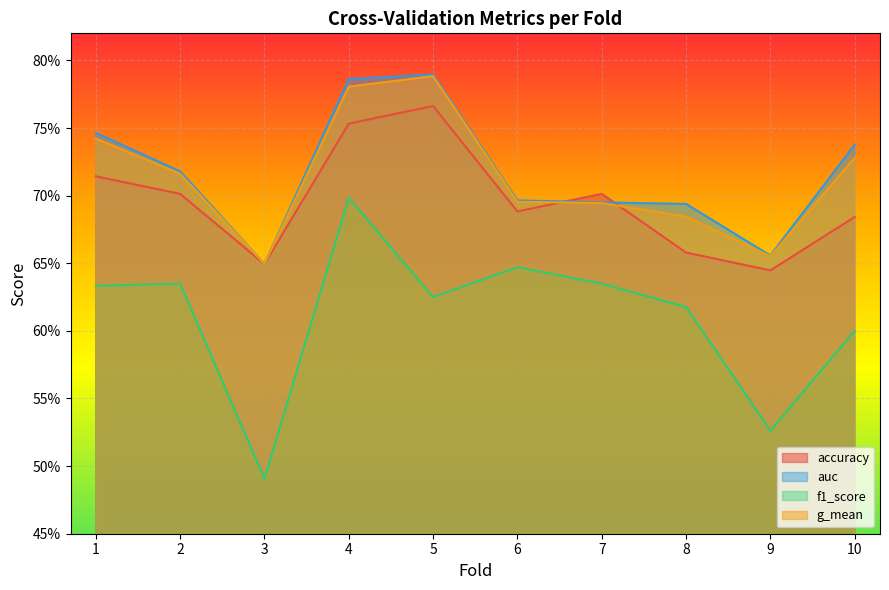

Which series has the largest total across all categories?

auc